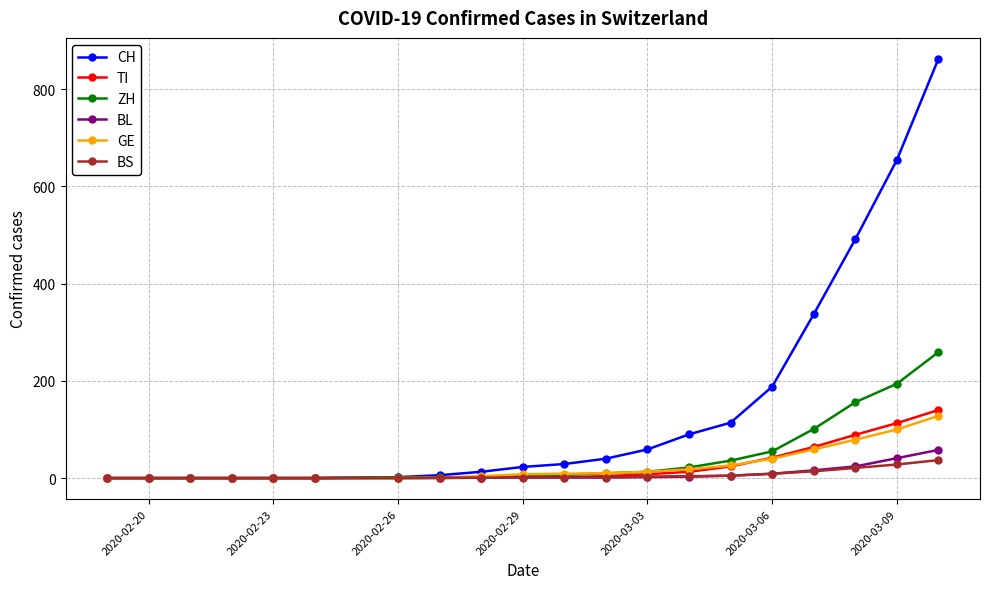

Which series has the largest range (max minus min)?

CH